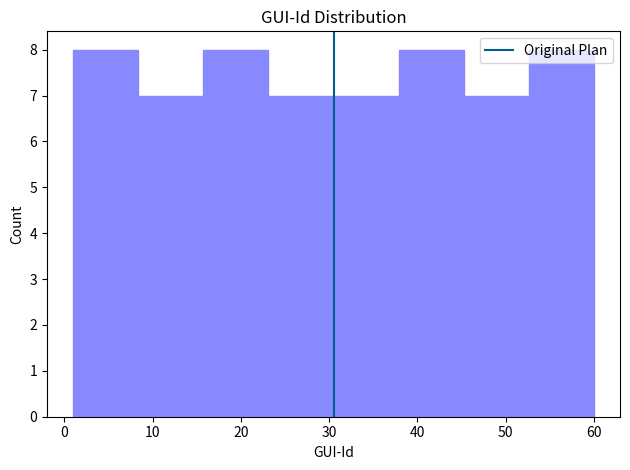

Reading left to right, list every bar in this chart as the range it spans on the x-axis followed by its height. Neither the bar edges nor the heights are printed on the chart, so give them approximately, as read against the axes.

1 to 8: 8
8 to 16: 7
16 to 23: 8
23 to 31: 7
31 to 38: 7
38 to 45: 8
45 to 53: 7
53 to 60: 8